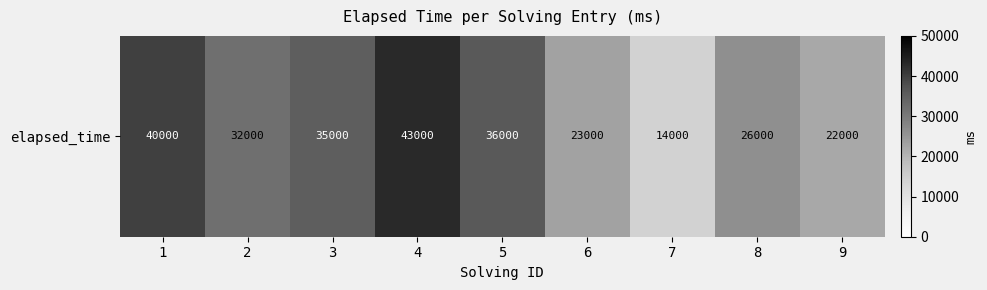

How many series are shown in this chart?

1